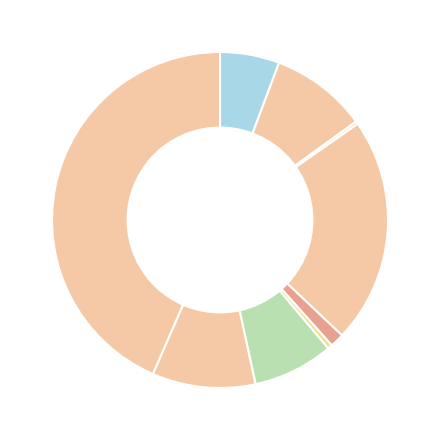

How many segments does this pie chart have?

9